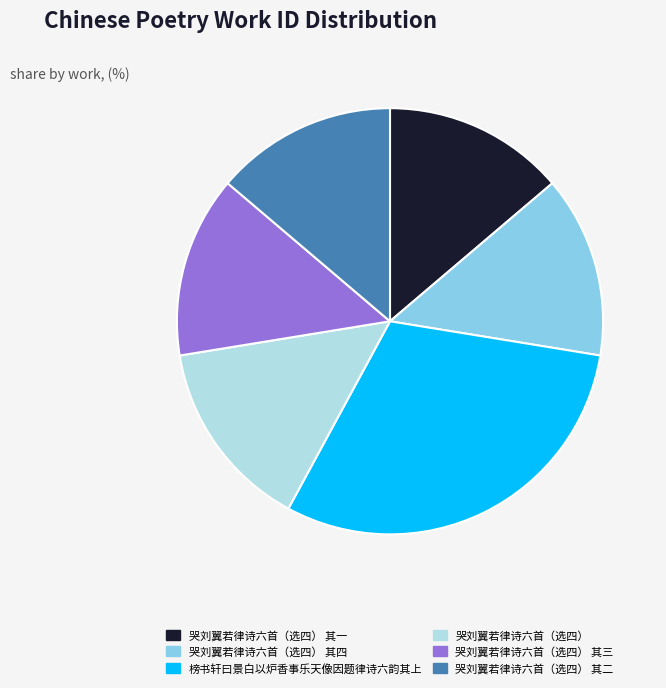

Approximately how many times larger is the value at 哭刘翼若律诗六首（选四） 其一 compared to 哭刘翼若律诗六首（选四） 其四?

1.0